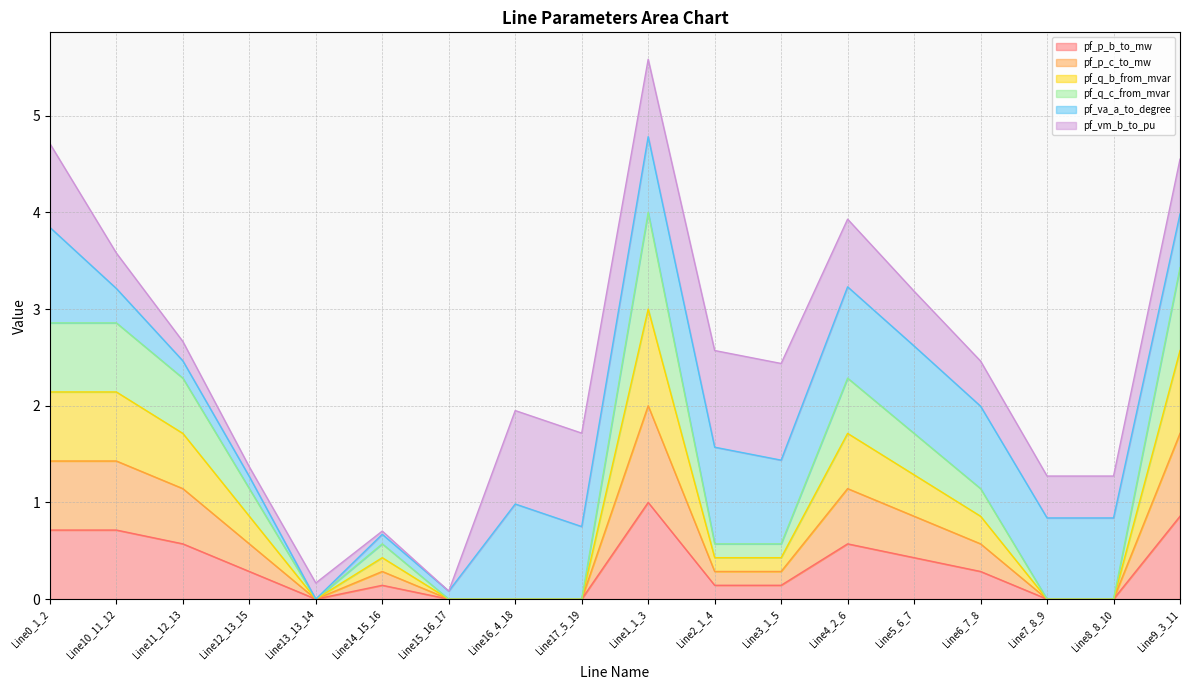

True or false: pf_q_b_from_mvar and pf_p_b_to_mw cross at least once.

False